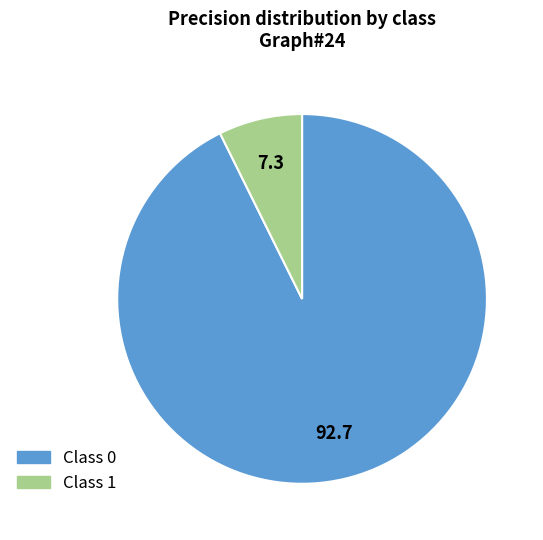

Count the number of slices in the pie.

2